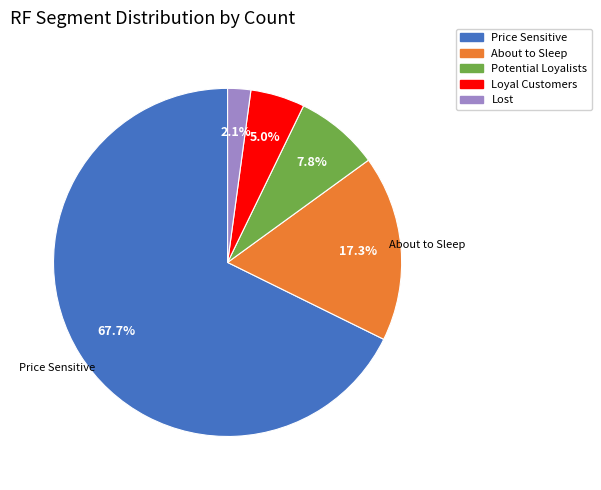

To the nearest percent, what is the combined percentage of About to Sleep and Potential Loyalists?

25%